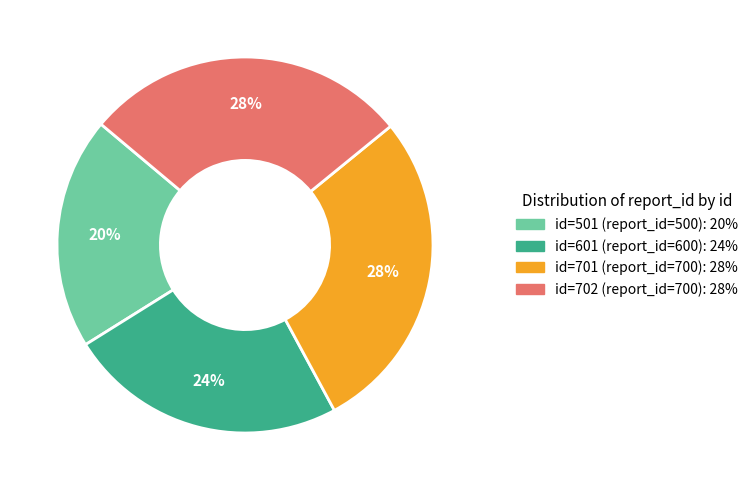

To the nearest percent, what is the average slice percentage?

25%